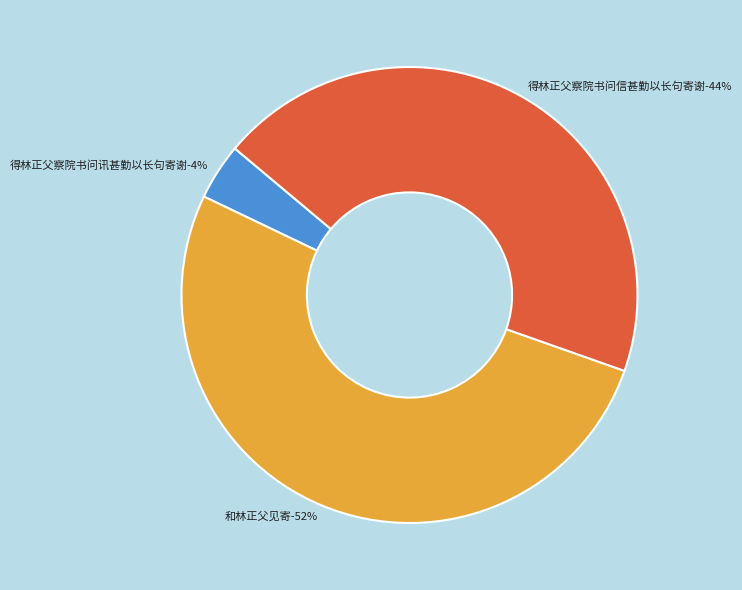

To the nearest percent, what percentage of the pie is 得林正父察院书问信甚勤以长句寄谢?

44%